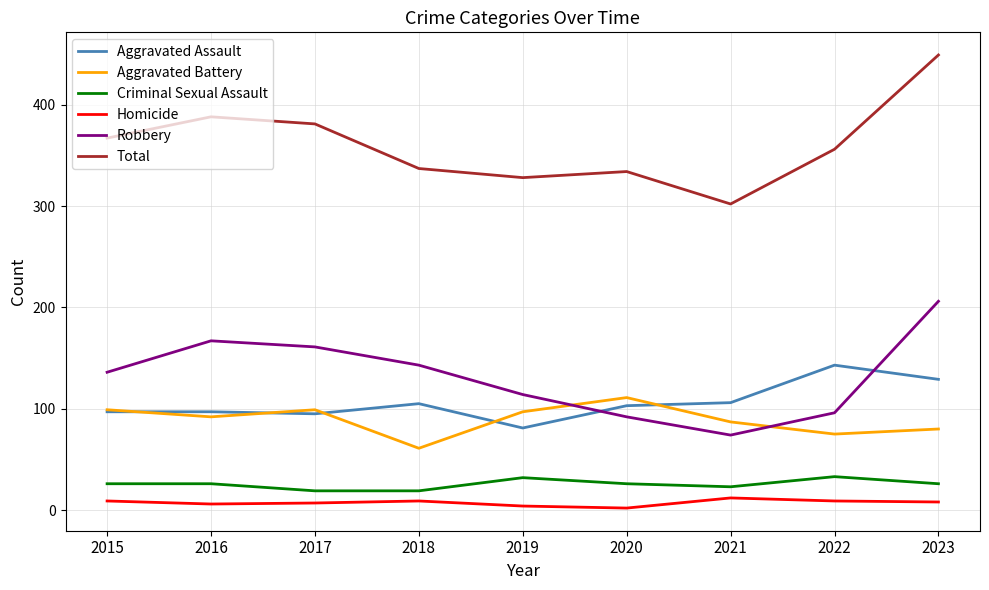

Is it true that Homicide equals 9 at 2022?

True